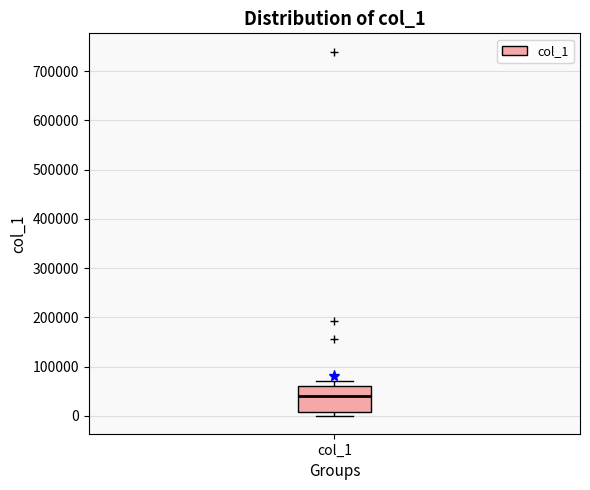

Read this box plot against the y-axis: the position of the median line, the range covered by the box, and the ends of both whiskers. The values are not printed on the chart, so give them approximately, as read against the axis.

median 40000, box 10000 to 60000, whiskers 0 to 70000